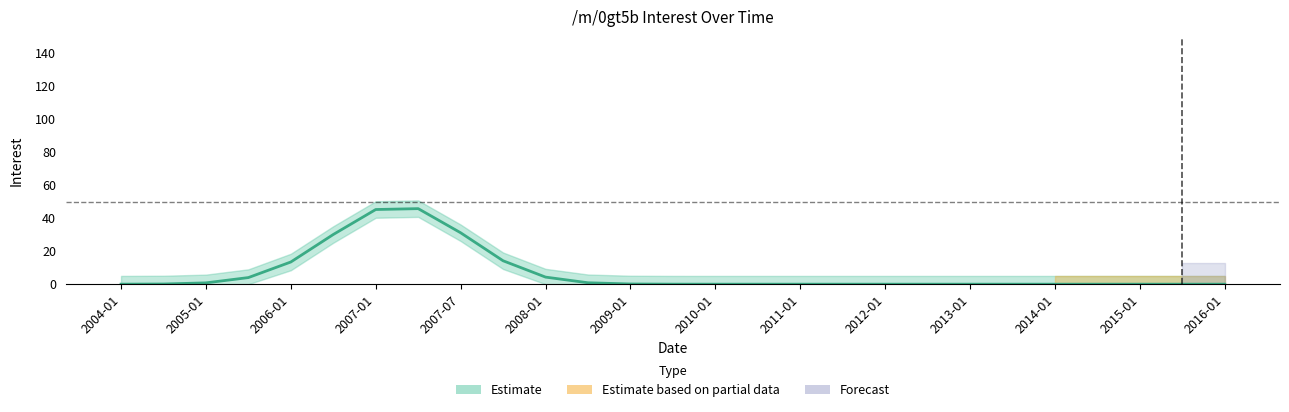

What position from the left is 2014-01-01?

21